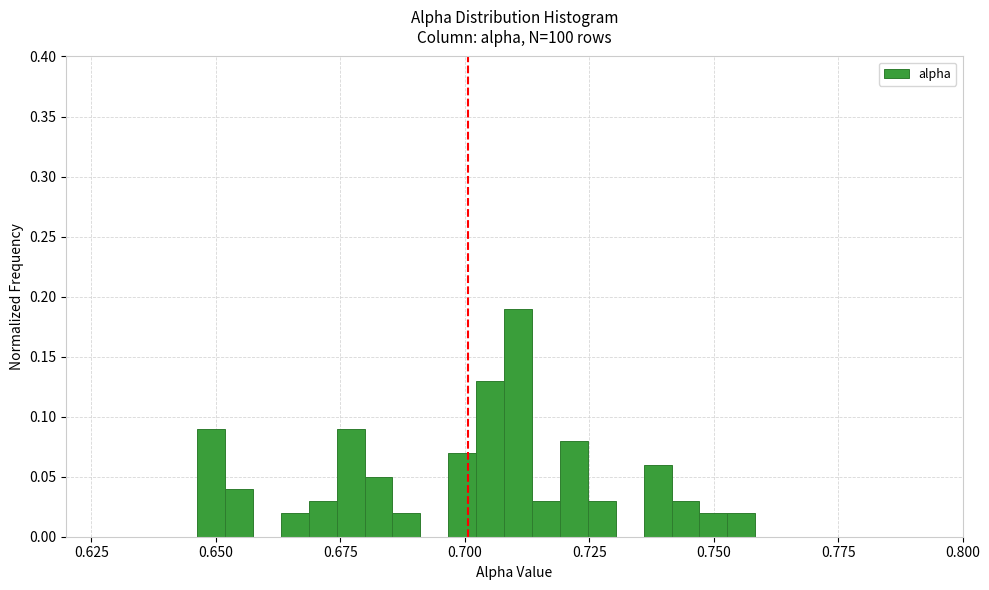

Around what value on the x-axis is the tallest bar? Give the approximate position of its centre, as read against the axis.

0.710